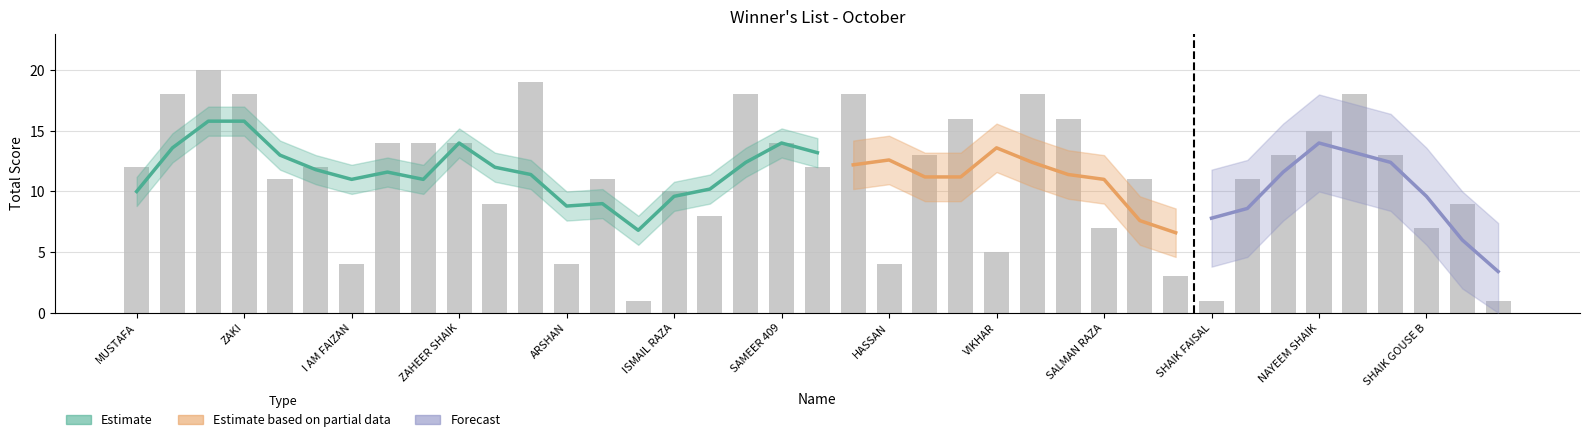

True or false: the data shows 31 at KASHIF.

False